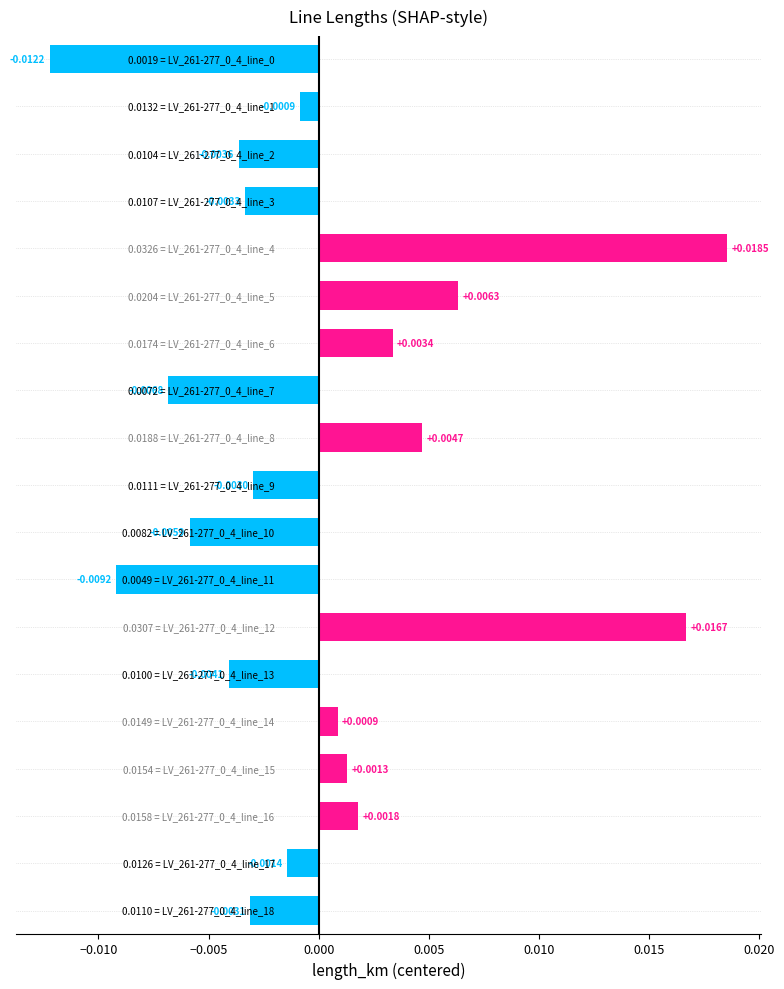

Where does the data first go above 0?

LV_261-277_0_4_line_4